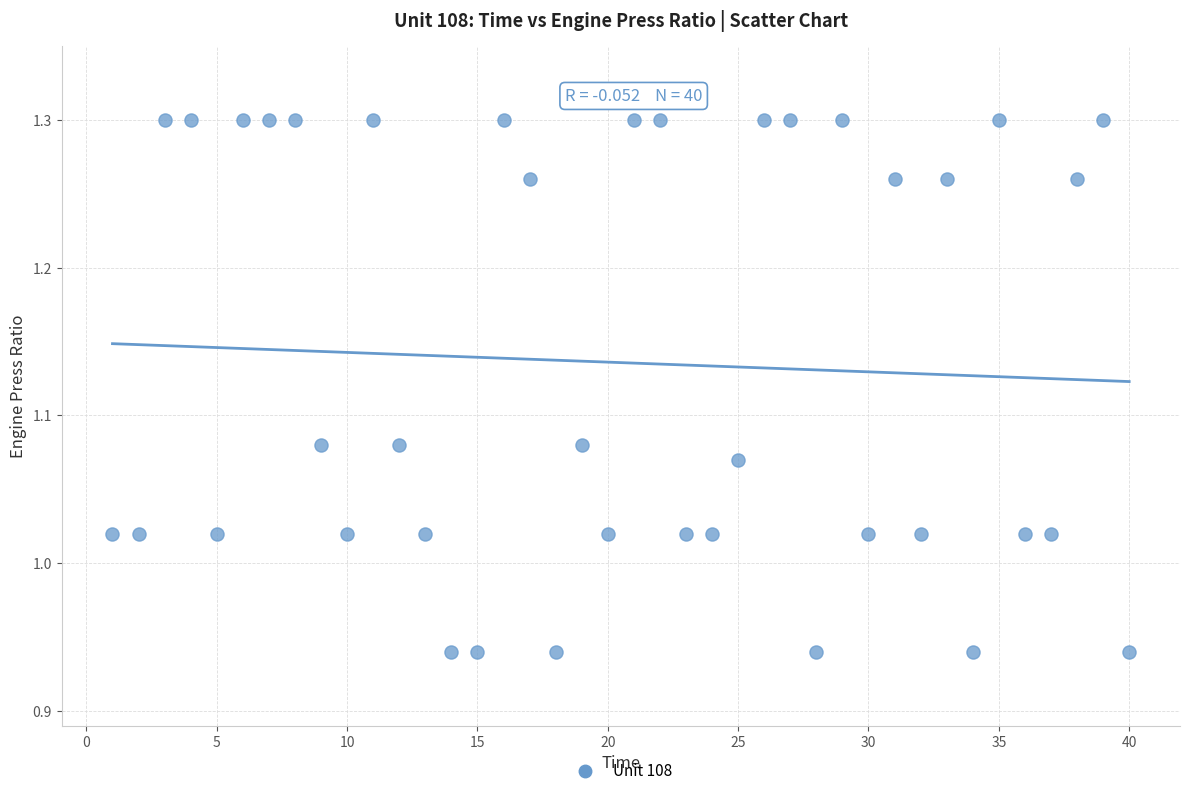

What is the range of Y values (max minus min)?

0.4